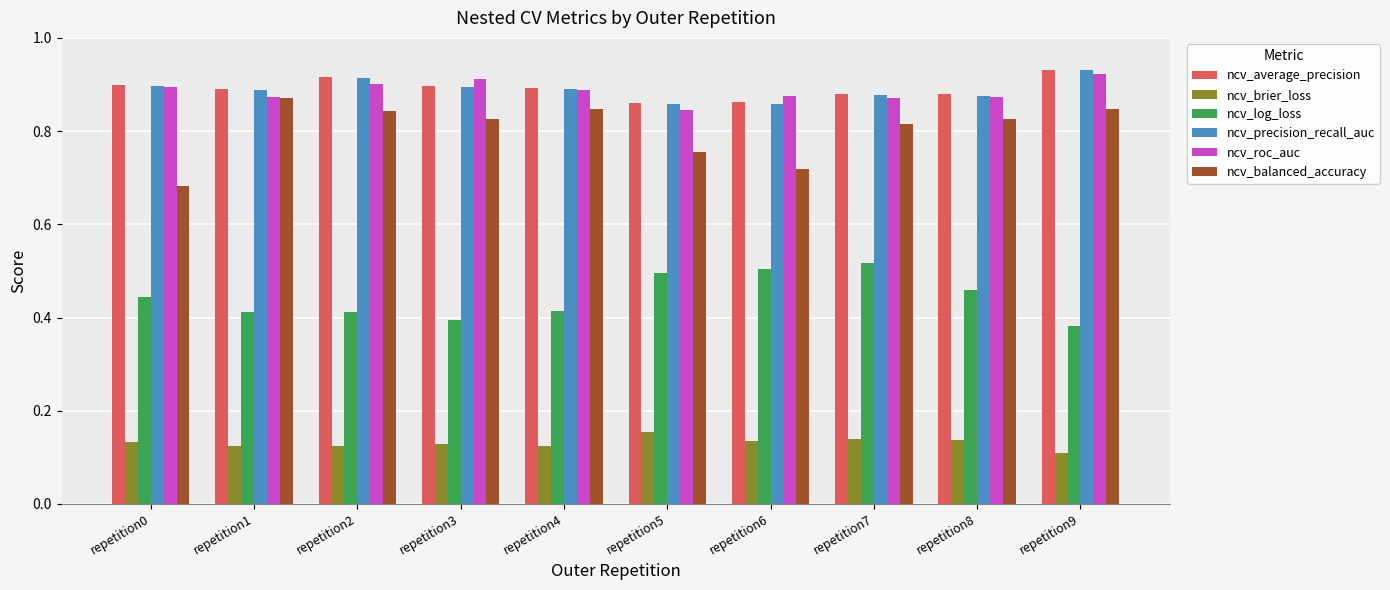

At which label is ncv_log_loss closest to 0?

repetition9